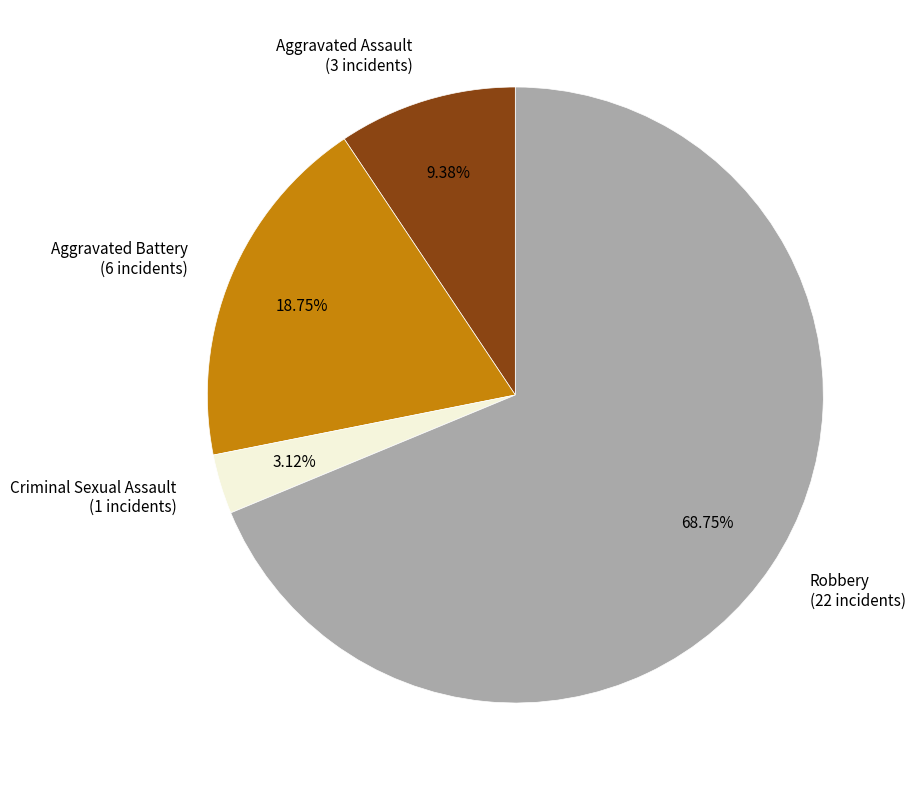

To the nearest percent, what portion does Criminal Sexual Assault represent?

3%